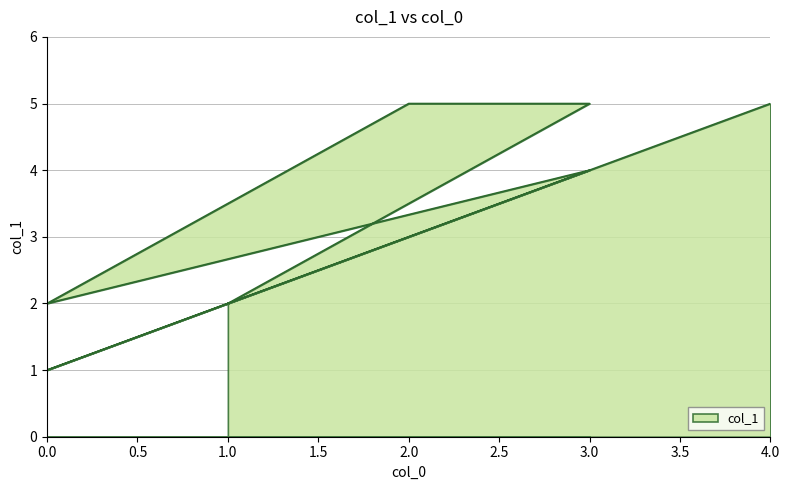

At which category does the data reach its first local peak?

3